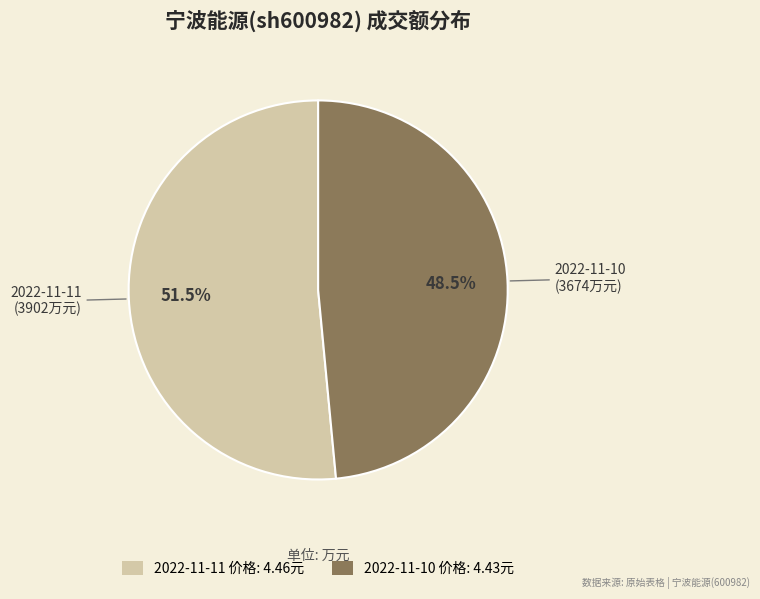

Does any single category account for the majority?

Yes